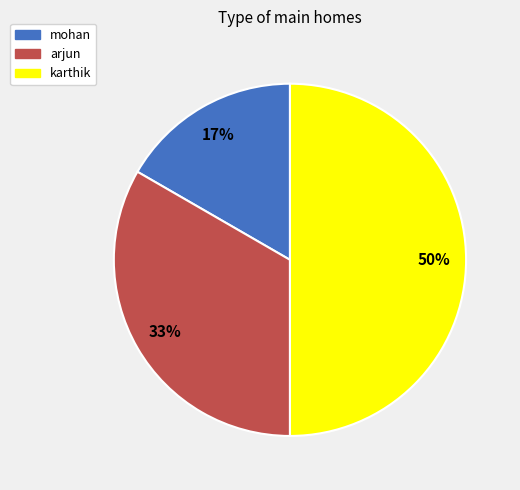

To the nearest percent, what is the difference between the largest and smallest slice percentages?

33%